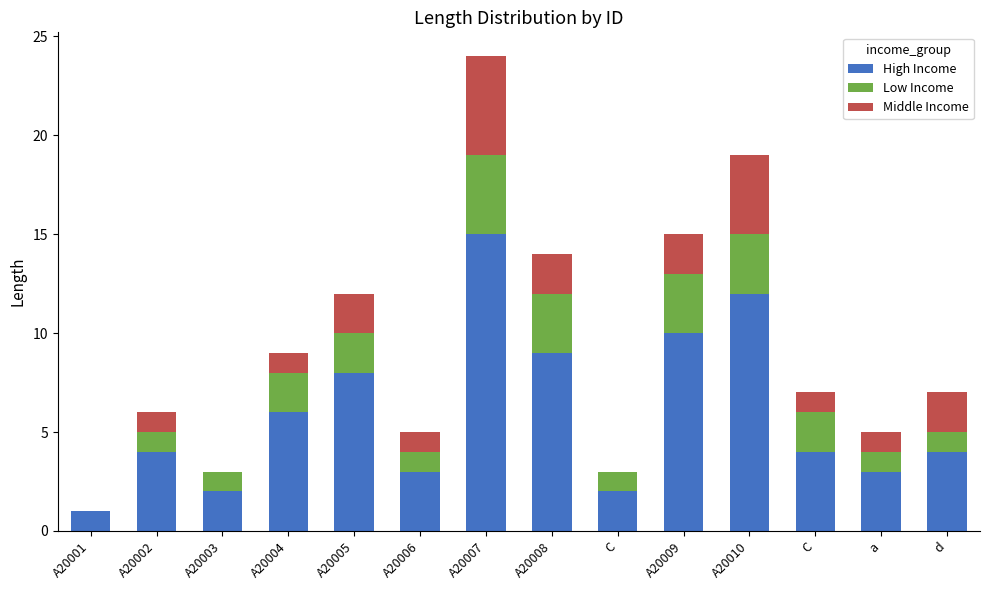

At which label does High Income reach its peak?

A20007